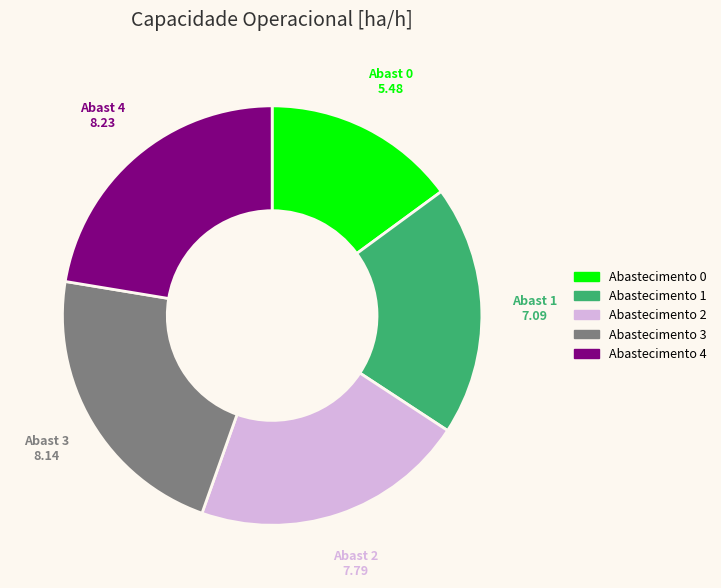

How many segments does this pie chart have?

5